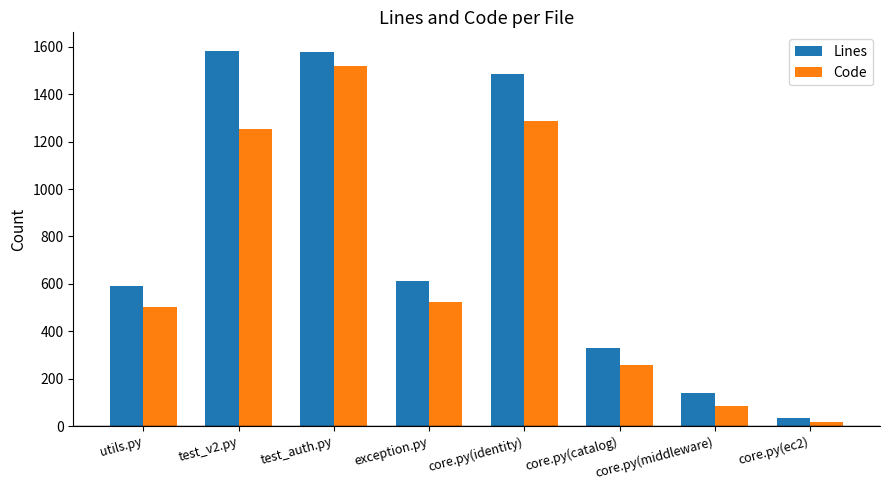

What is the difference between the maximum and second lowest values in the Code series?

1434